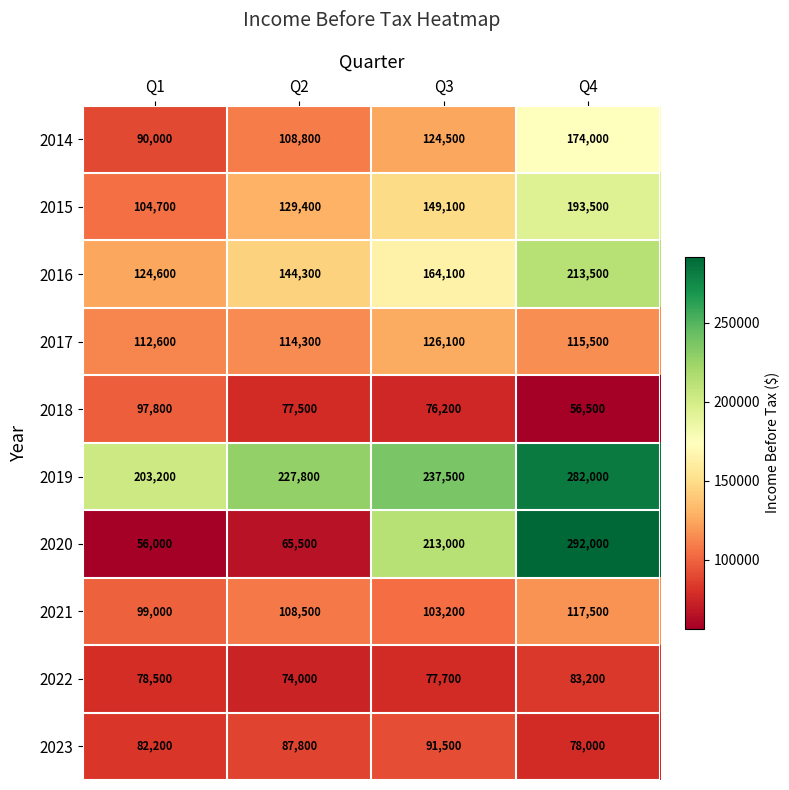

True or false: 2016 has a value of 263229 at Q3.

False